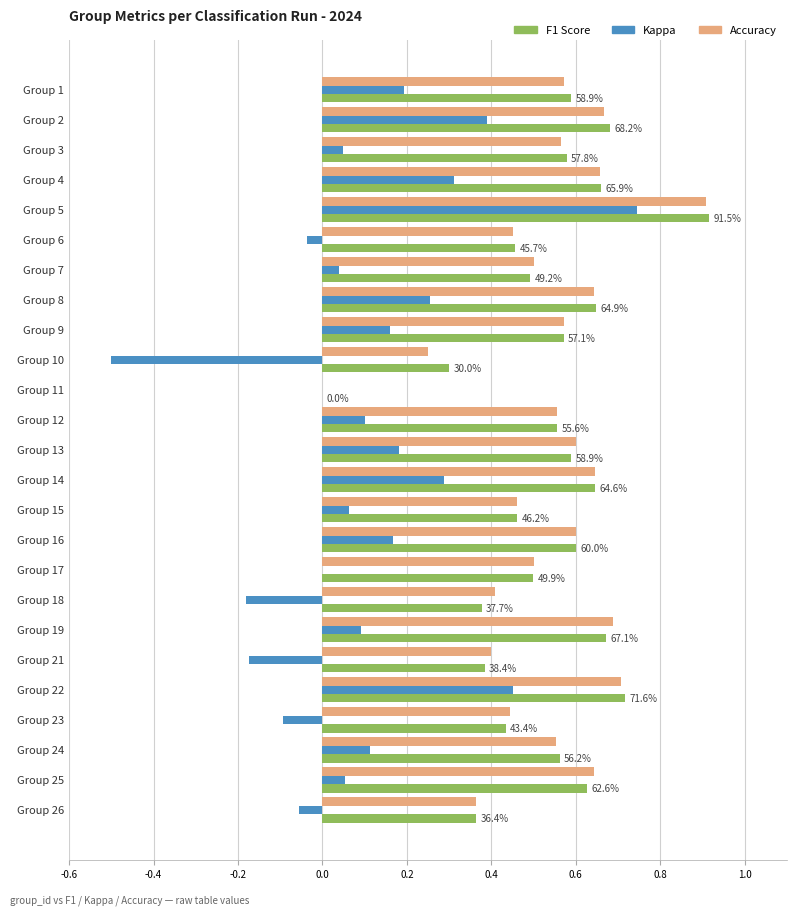

What is the maximum value shown in the chart?

0.9